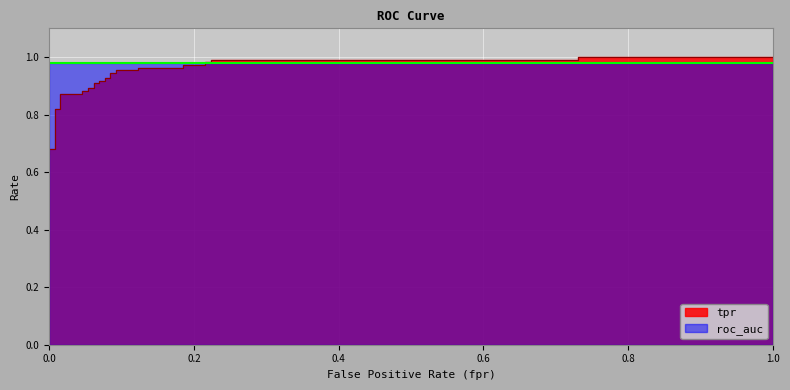

Does the chart display data point markers on the line(s)?

No